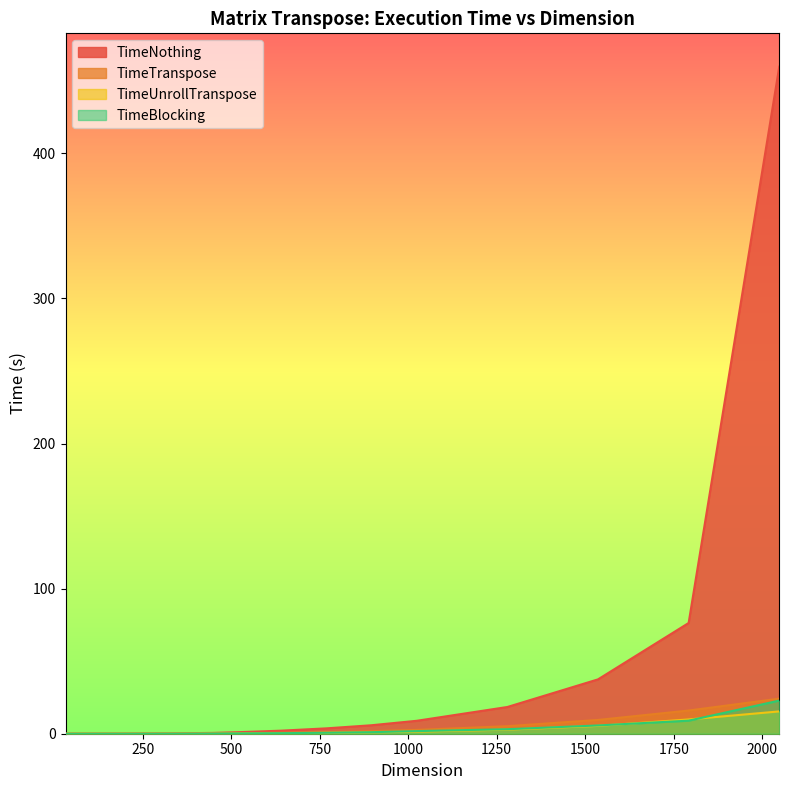

Reading left to right, extract all data points from this chart.

TimeNothing: 0.0	0.0	0.0	0.0	0.0	0.0	0.1	0.1	0.2	0.4	0.6	1.0	2.1	3.7	5.8	8.9	18.4	37.5	76.3	459.7
TimeTranspose: 0.0	0.0	0.0	0.0	0.0	0.0	0.0	0.0	0.1	0.1	0.2	0.3	0.6	1.1	1.8	2.6	5.2	9.5	16.0	24.2
TimeUnrollTranspose: 0.0	0.0	0.0	0.0	0.0	0.0	0.0	0.0	0.0	0.1	0.1	0.2	0.3	0.6	1.0	1.4	2.8	5.4	9.8	15.4
TimeBlocking: 0.0	0.0	0.0	0.0	0.0	0.0	0.0	0.0	0.0	0.1	0.1	0.2	0.4	0.7	1.1	1.8	3.1	5.7	9.0	22.8